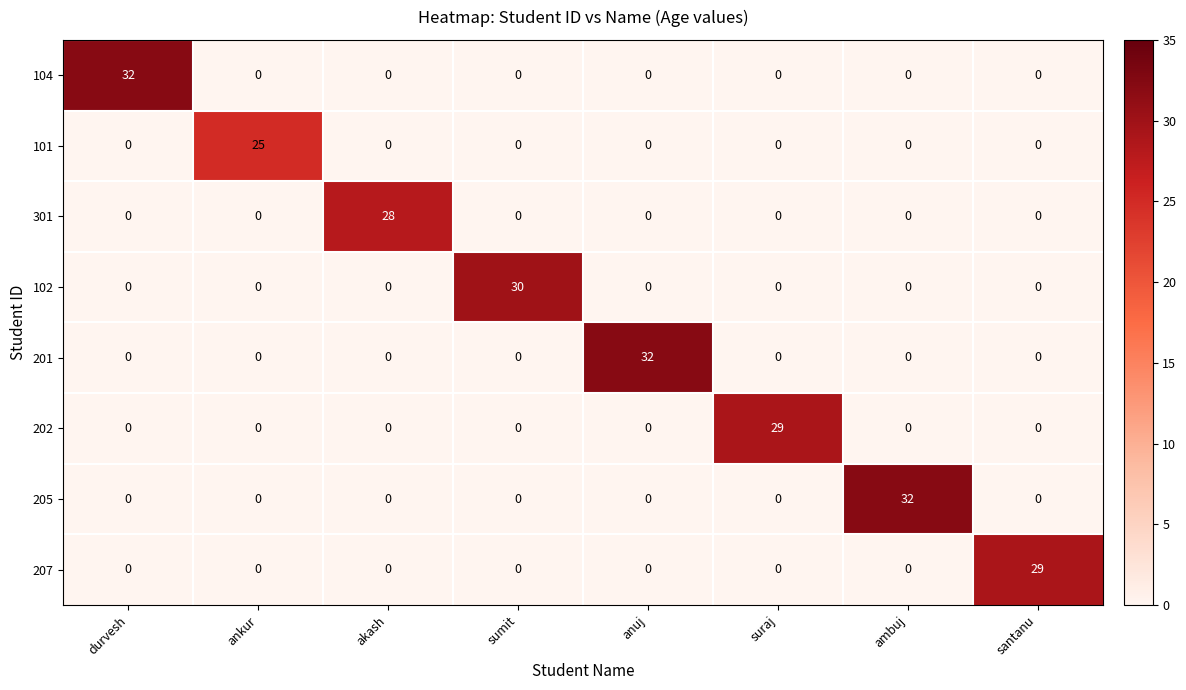

The 301 series shows 28 at akash. True or false?

True